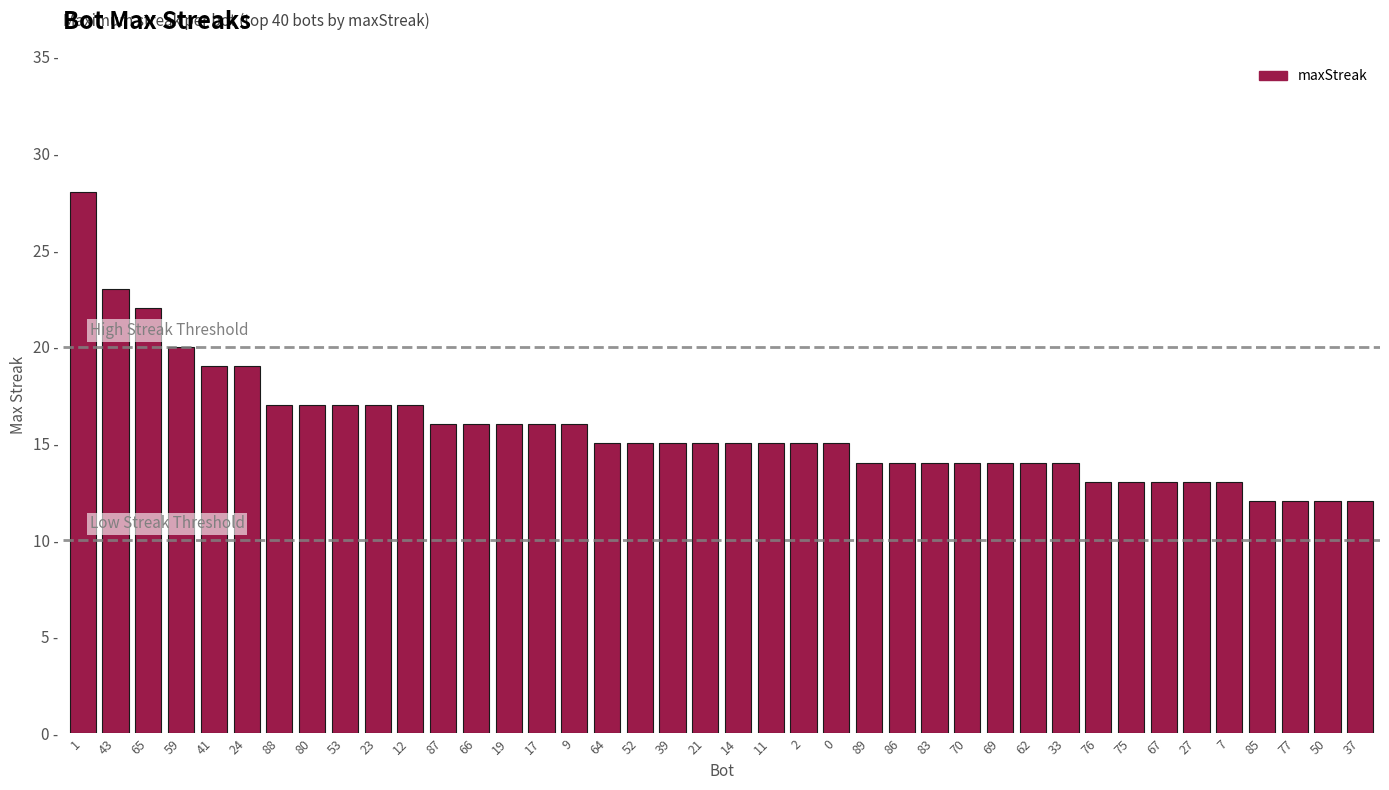

The value at 37 is 12. True or false?

True